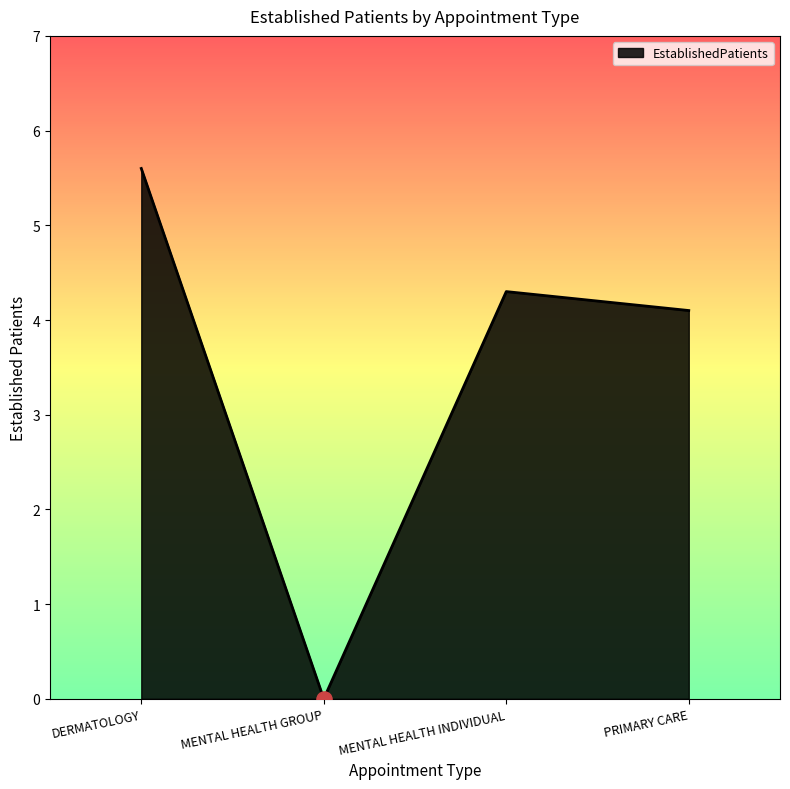

What is the change in value from DERMATOLOGY to PRIMARY CARE?

-1.5